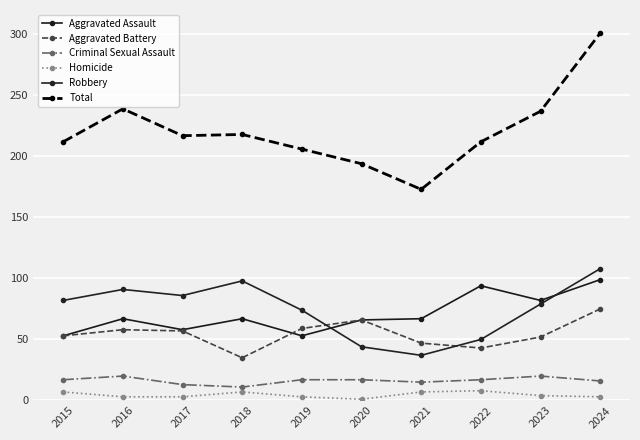

What value does the Homicide series have at 2024?

3